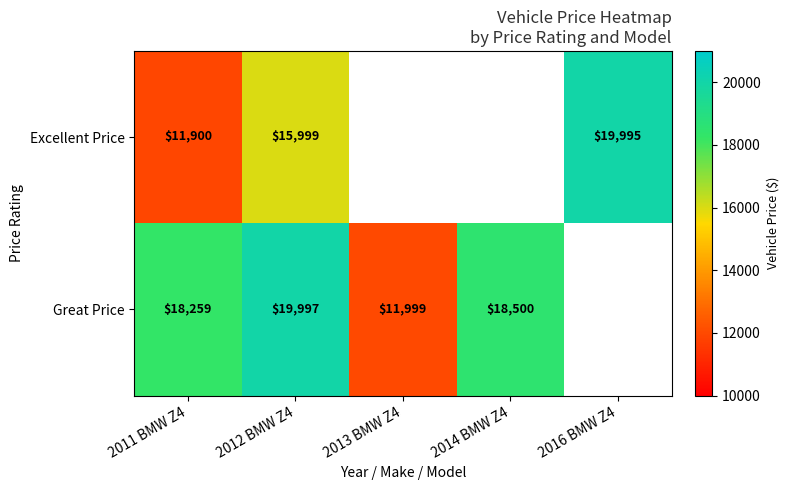

The Great Price series shows 34690 at 2012 BMW Z4. True or false?

False